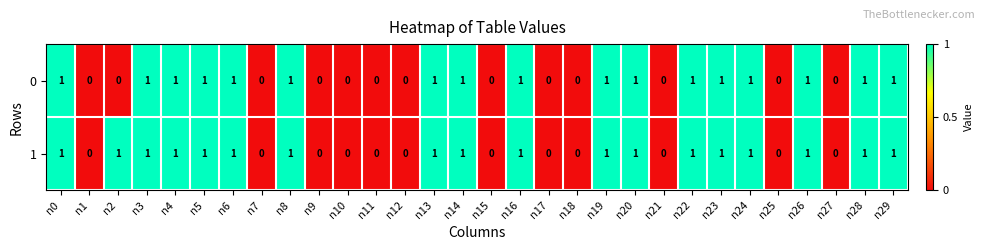

The 1 series shows 1 at n16. True or false?

True